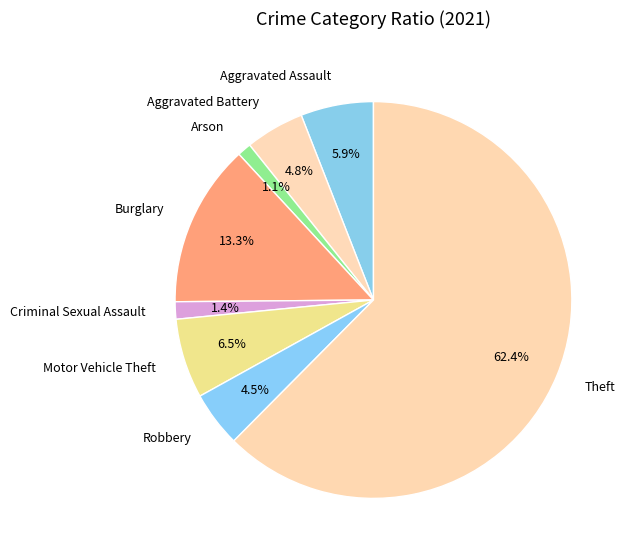

Which has a higher value, Burglary or Arson?

Burglary